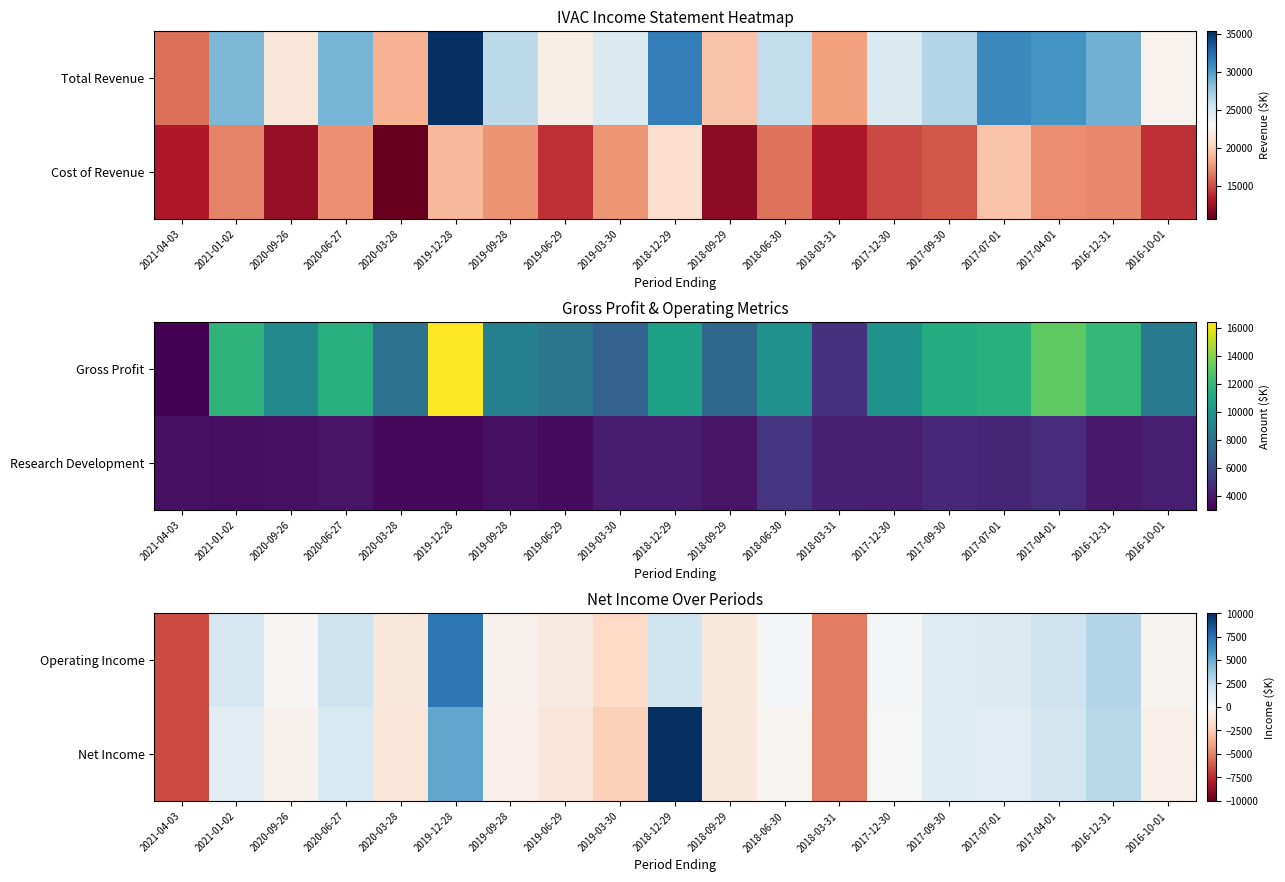

How many values in the Net Income series exceed -200?

9